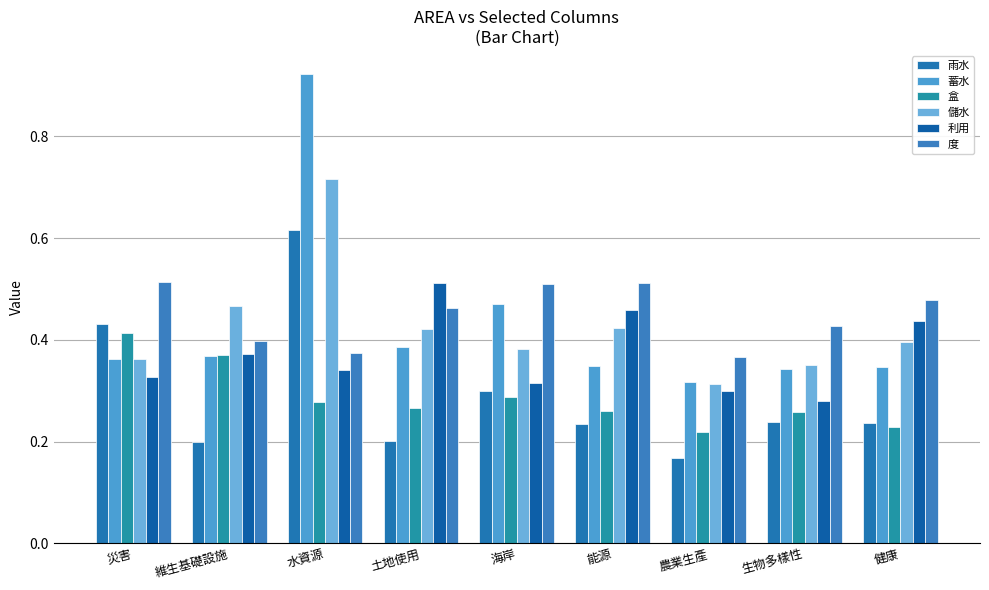

Count the number of data series in this chart.

6